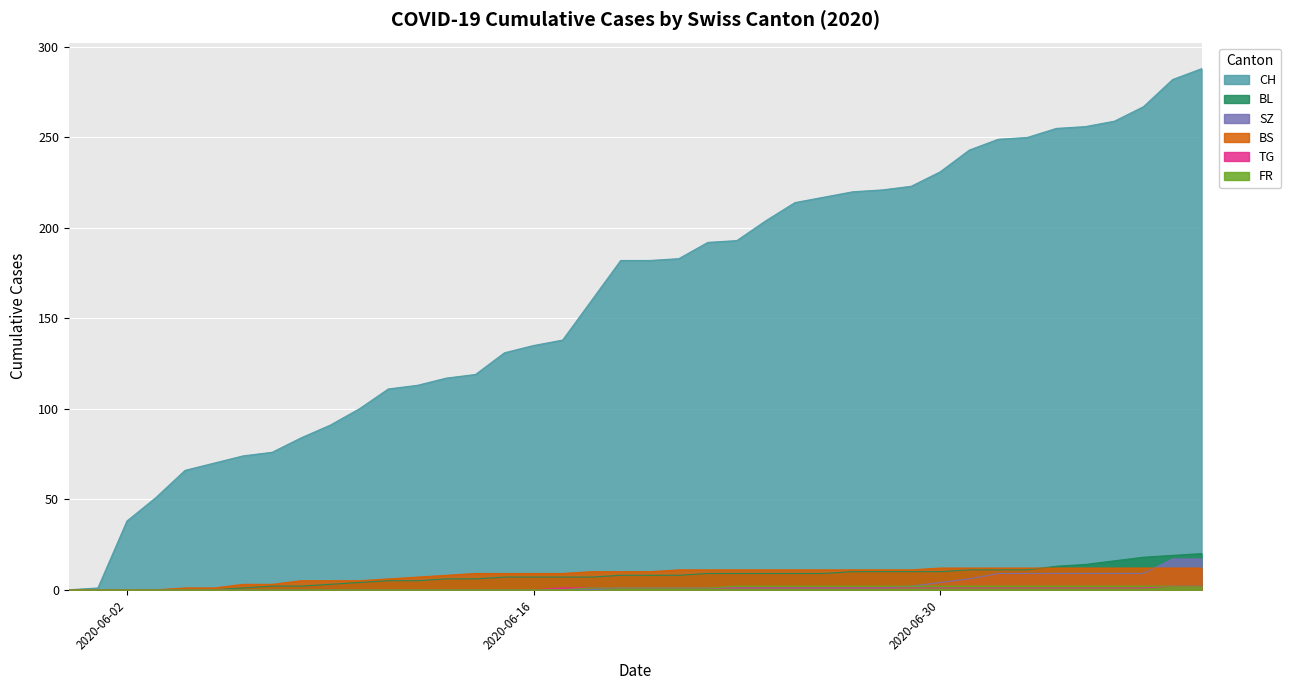

What is the difference between the FR values at 2020-06-26 and 2020-06-13?

2